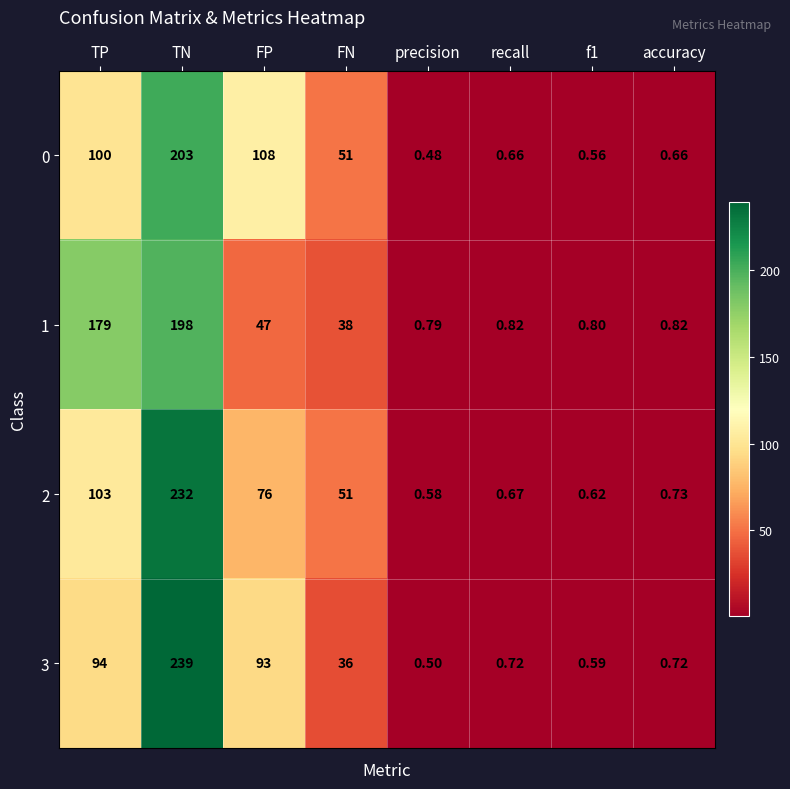

How many series are shown in this chart?

4